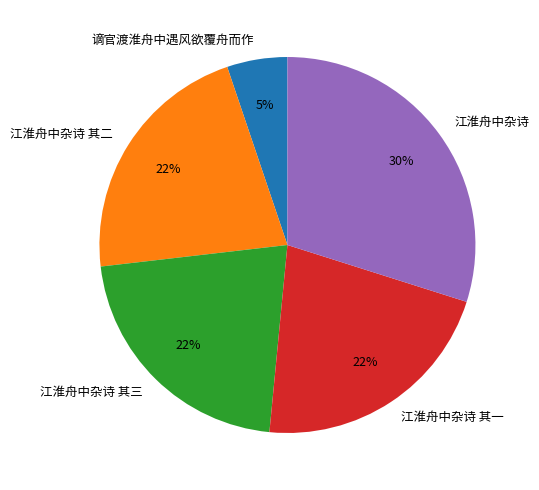

Do 江淮舟中杂诗 and 江淮舟中杂诗 其三 together represent more than half of the pie?

Yes